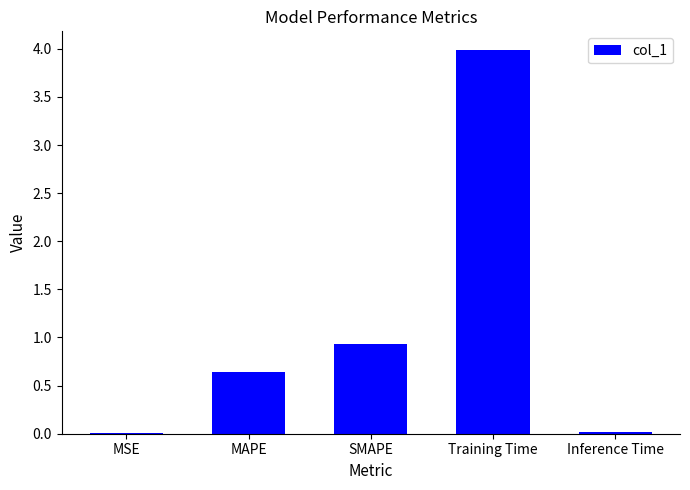

True or false: the data shows 0.6 at MAPE.

True